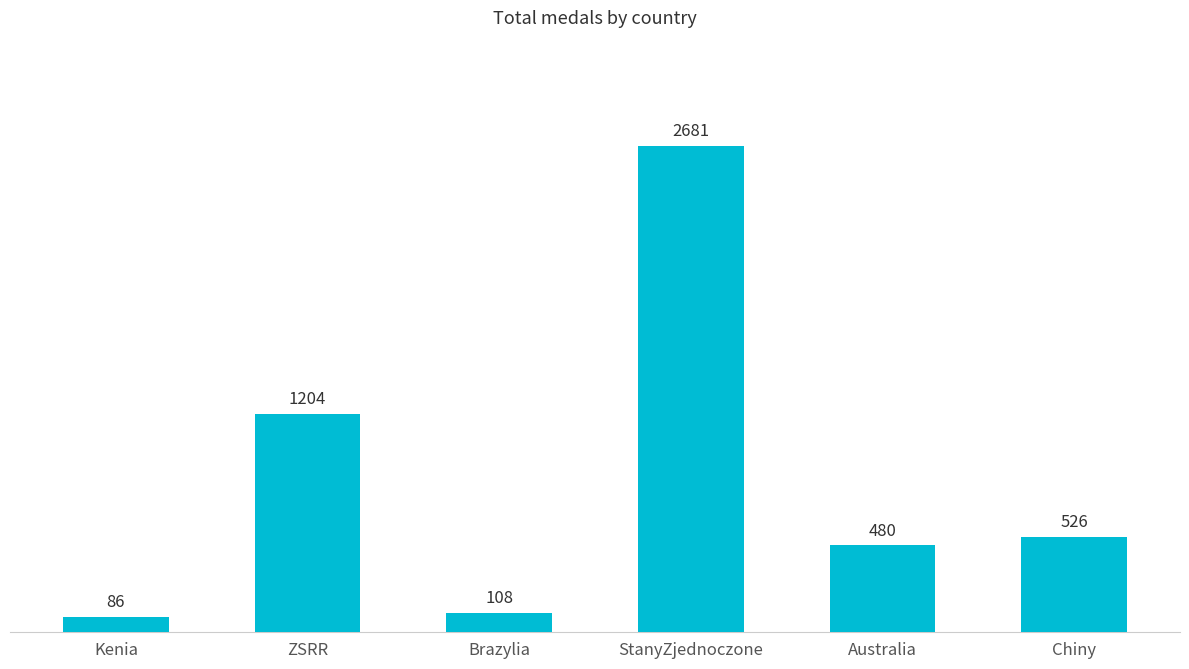

List the labels in order of value, largest first.

StanyZjednoczone, ZSRR, Chiny, Australia, Brazylia, Kenia